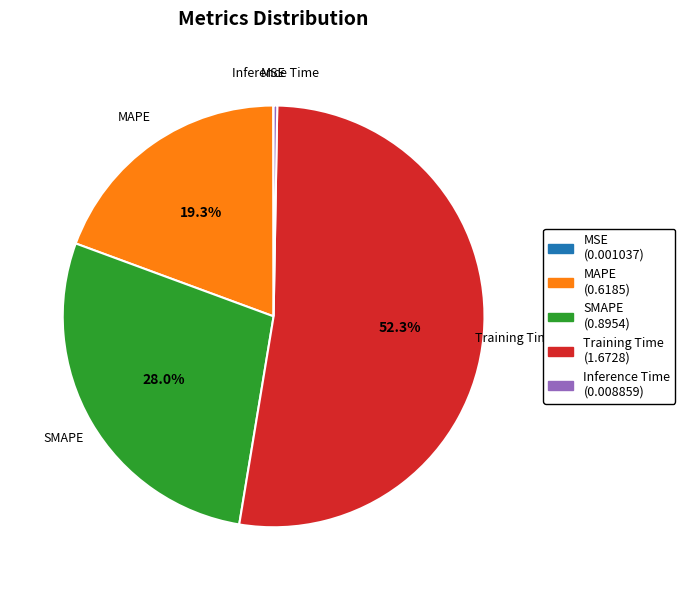

Which category has the biggest portion of the pie?

Training Time